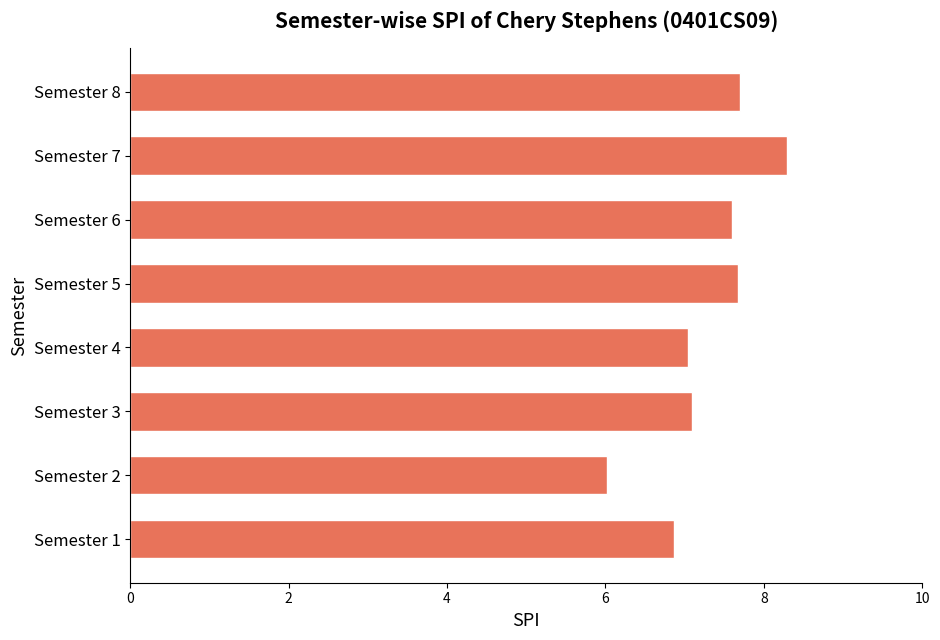

What is the sum of all values?

58.3